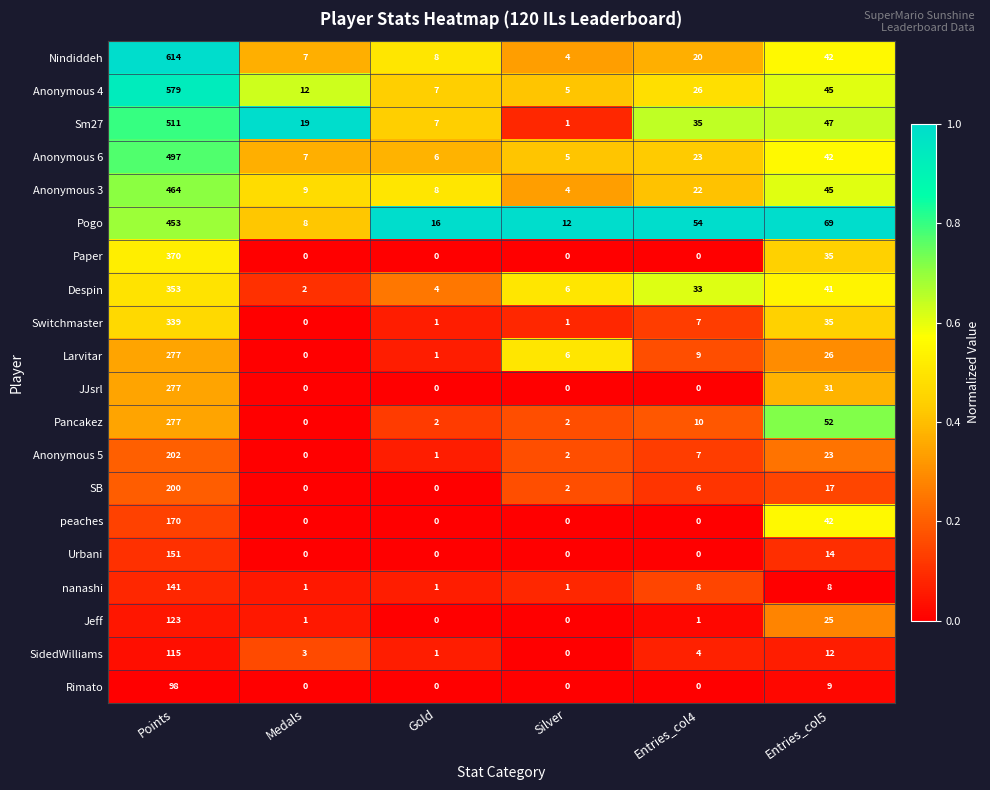

Which series has the widest spread of values?

Nindiddeh